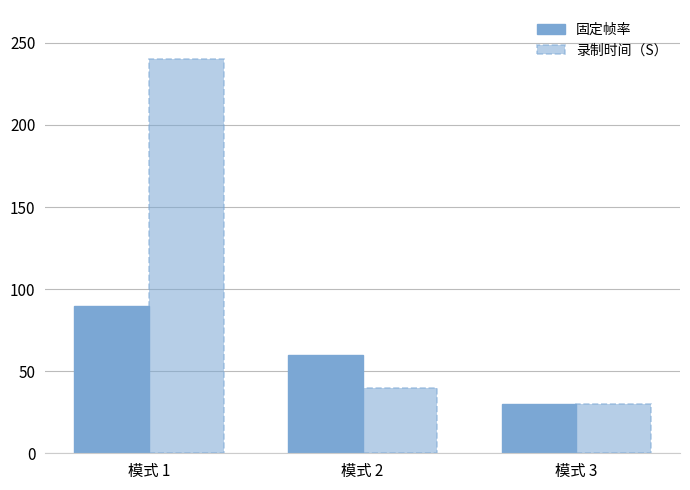

Reading right to left, transcribe all the data shown in this chart.

固定帧率: 模式 3=30	模式 2=60	模式 1=90
录制时间（S）: 模式 3=30	模式 2=40	模式 1=240